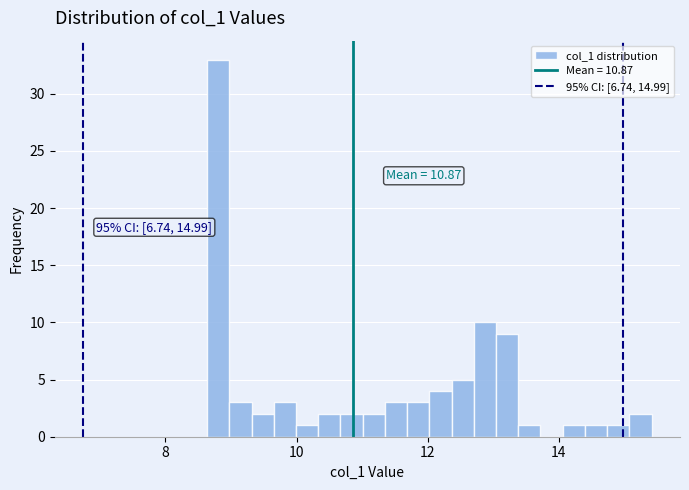

Around what value on the x-axis is the tallest bar? Give the approximate position of its centre, as read against the axis.

8.8